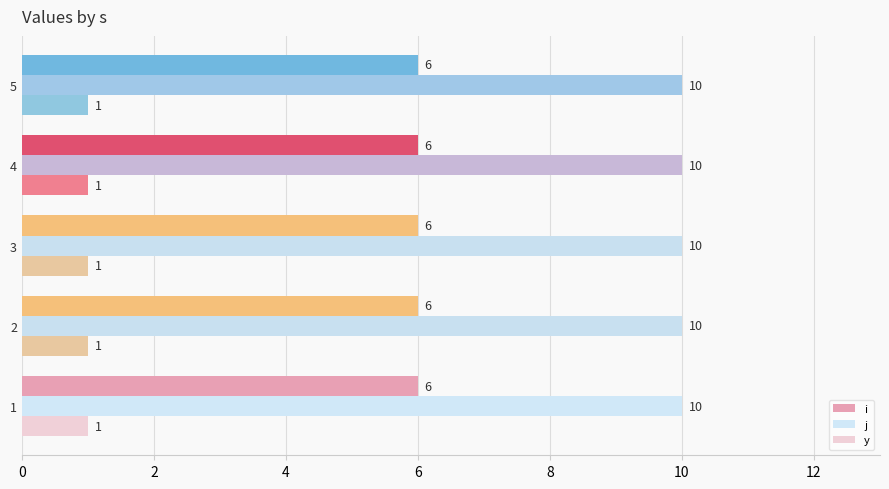

Which series has the largest total across all categories?

j